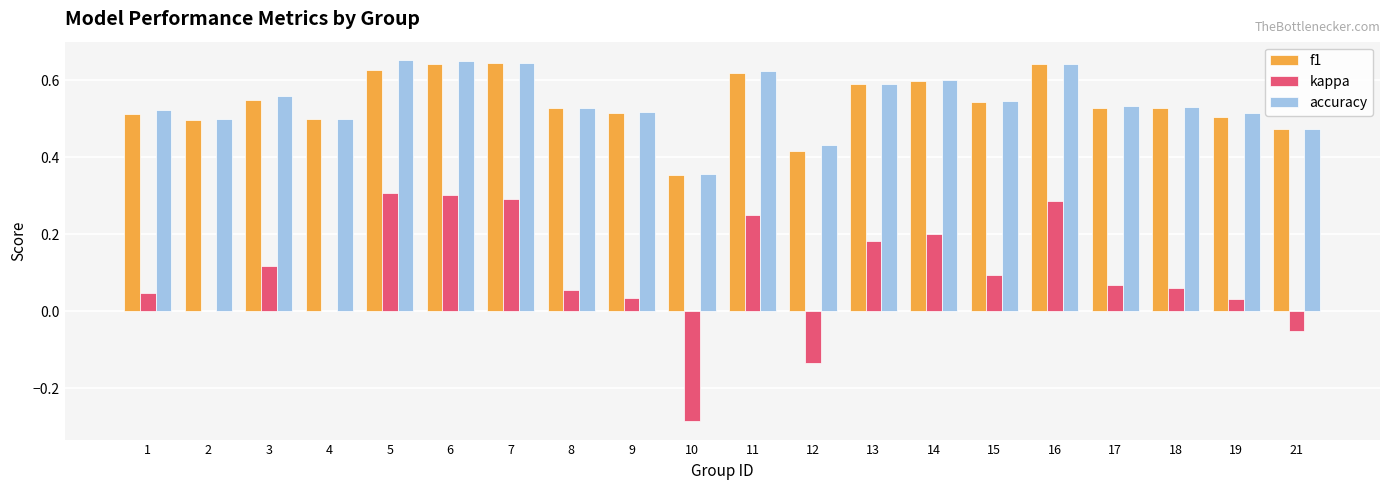

What is the sum of all kappa values?

1.9